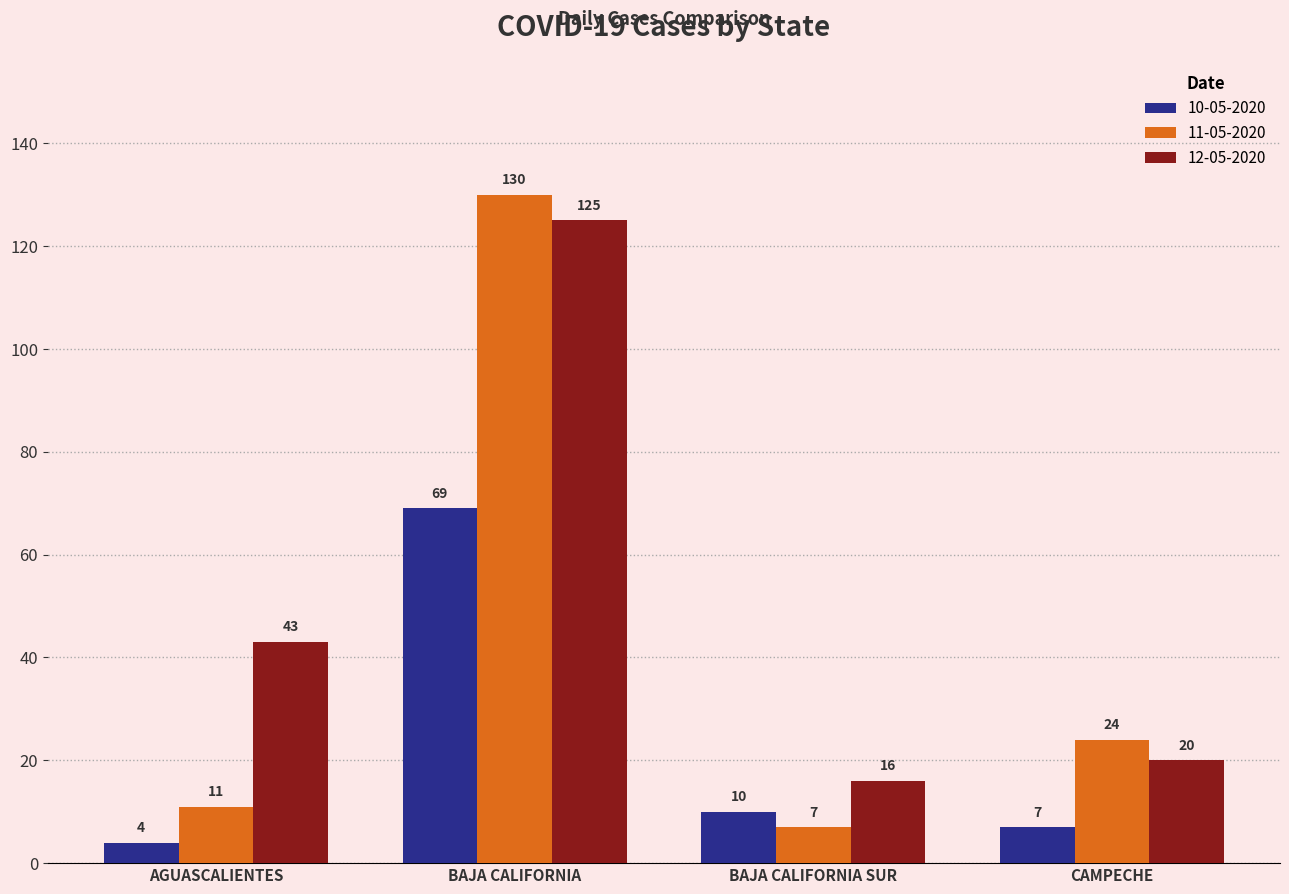

What position from the left is CAMPECHE?

4